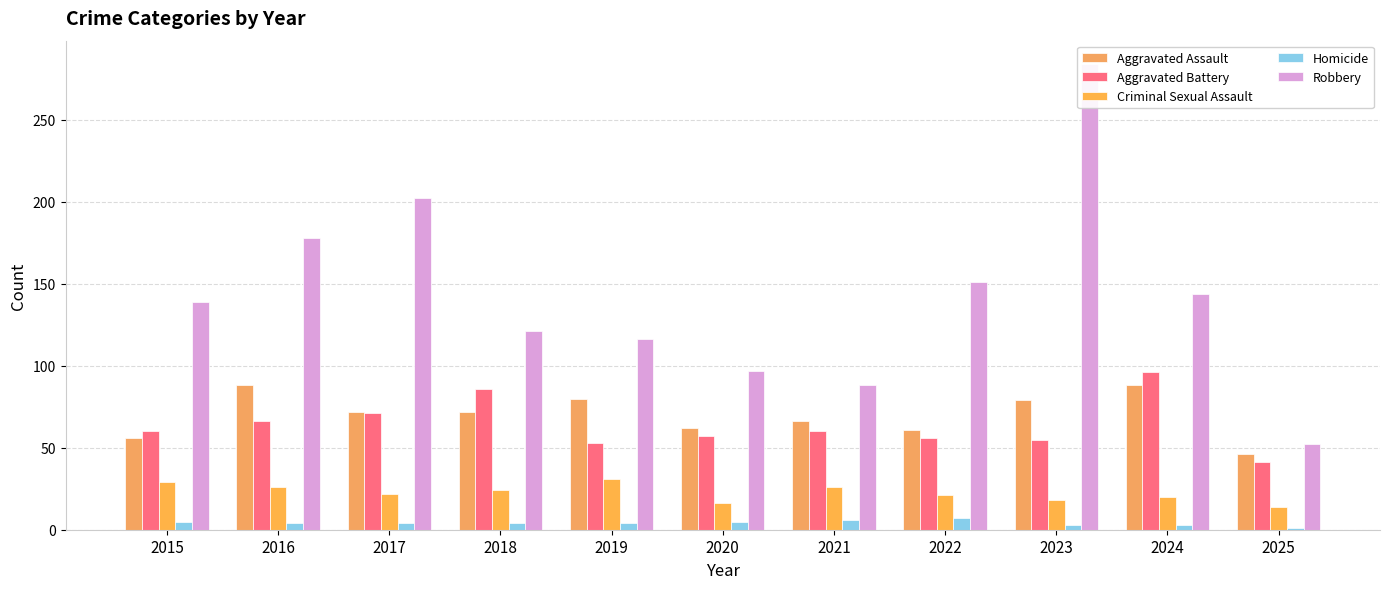

What is the smallest value displayed?

1